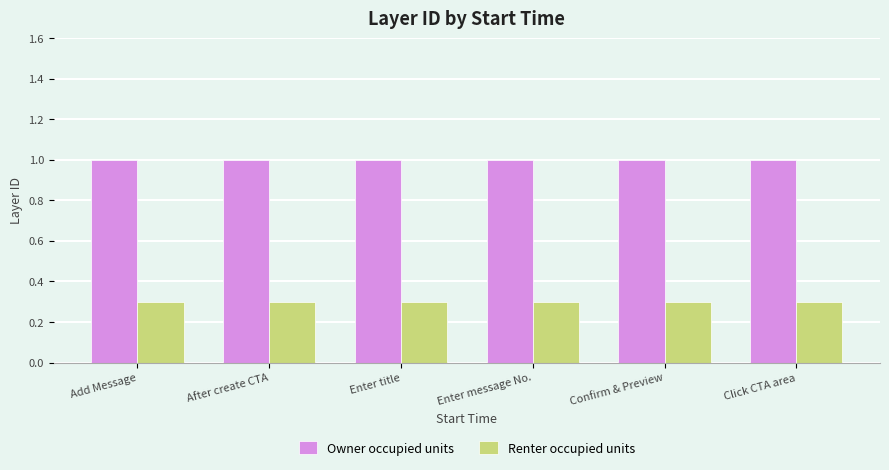

What is the greatest value displayed?

1.0